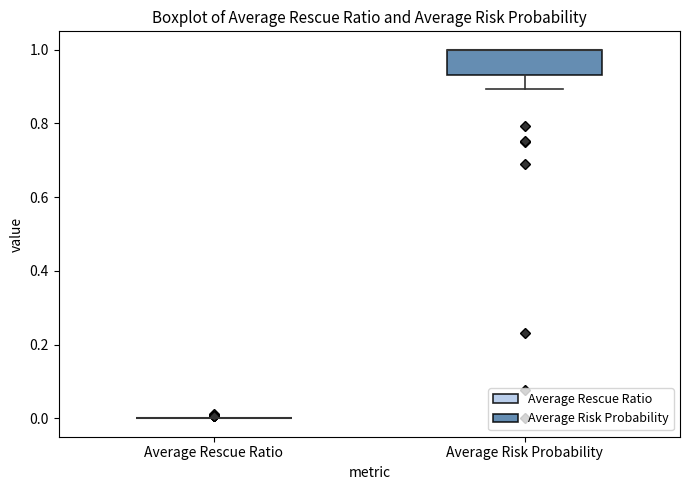

Reading left to right, transcribe this box plot: for each box, give where its median line is, the range the box spans, and where its two whiskers end, as read against the y-axis. The values are not printed on the chart, so give them approximately, as read against the axis.

Average Rescue Ratio: box collapsed to a line at 0.00, whiskers 0.00 to 0.00
Average Risk Probability: median 1.00 (drawn on the box's upper edge), box 0.94 to 1.00, whiskers 0.90 to 1.00